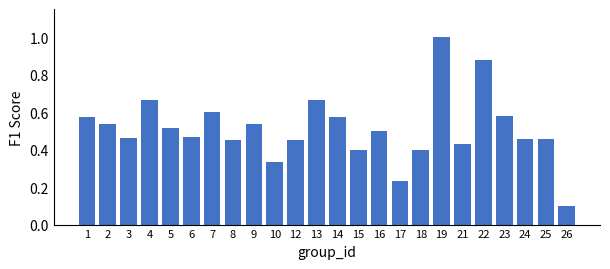

At which category does the chart reach its minimum across all series?

26